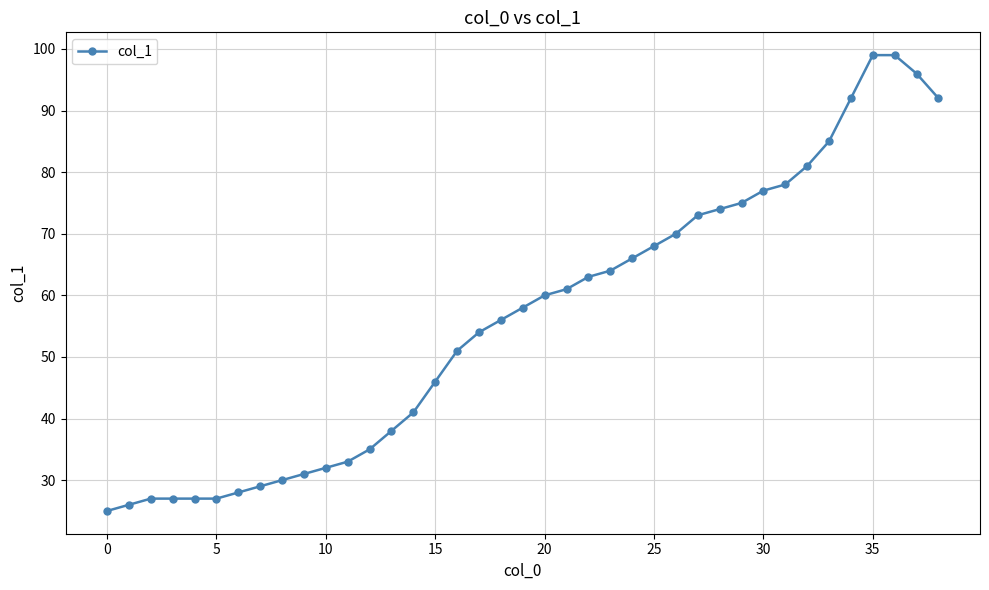

What is the value of the 6th point from the left?

27